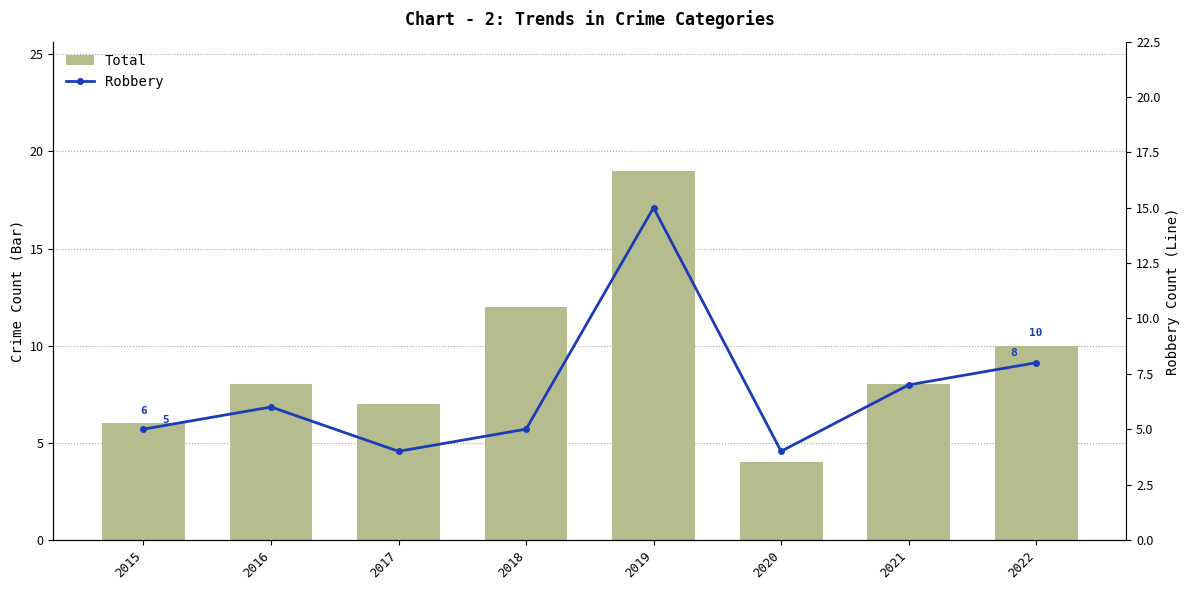

What is the greatest value displayed?

19